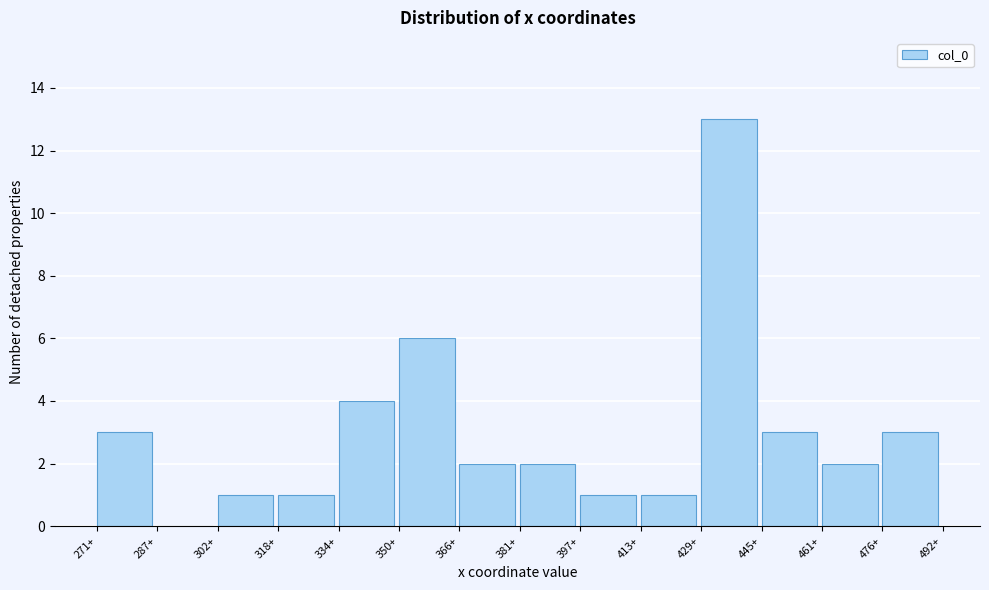

Reading left to right, list all the values displayed in this chart.

271+=3	287+=0	302+=1	318+=1	334+=4	350+=6	366+=2	381+=2	397+=1	413+=1	429+=13	445+=3	461+=2	476+=3